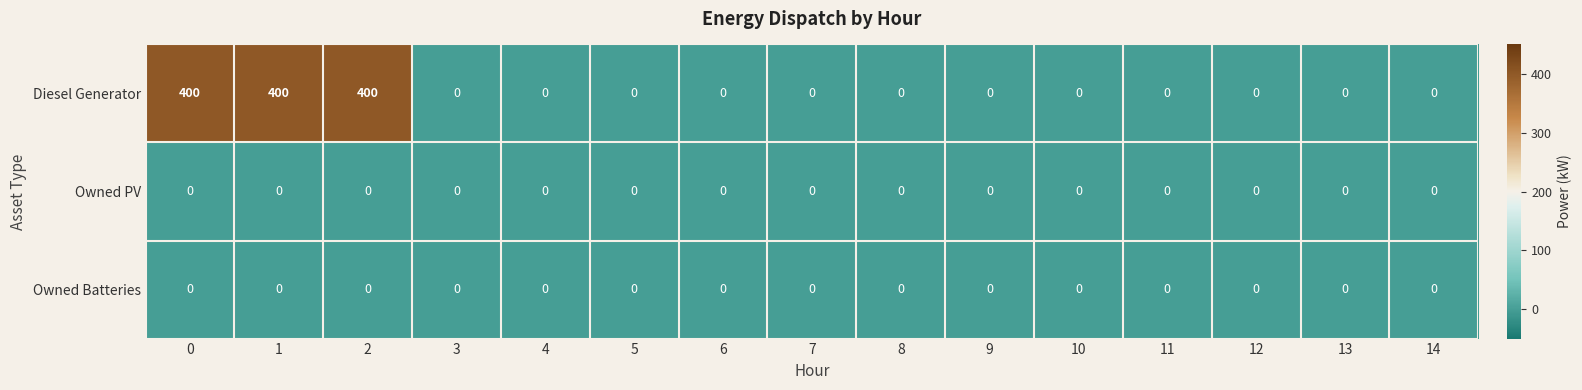

Which series changed the most between 1 and 14?

Diesel Generator